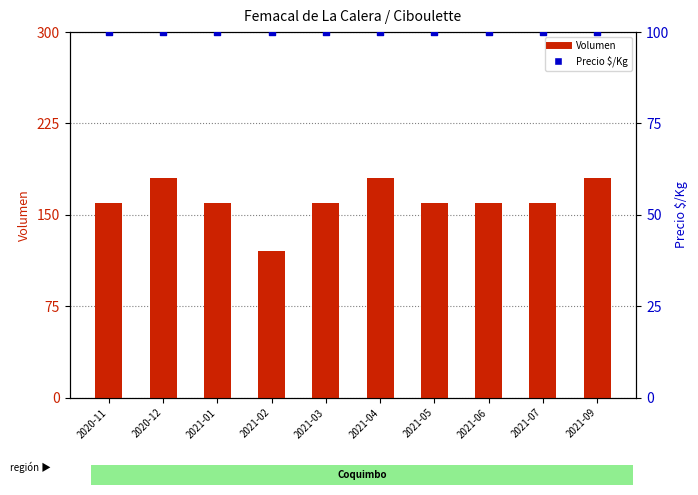

Which series has the largest total across all categories?

Volumen